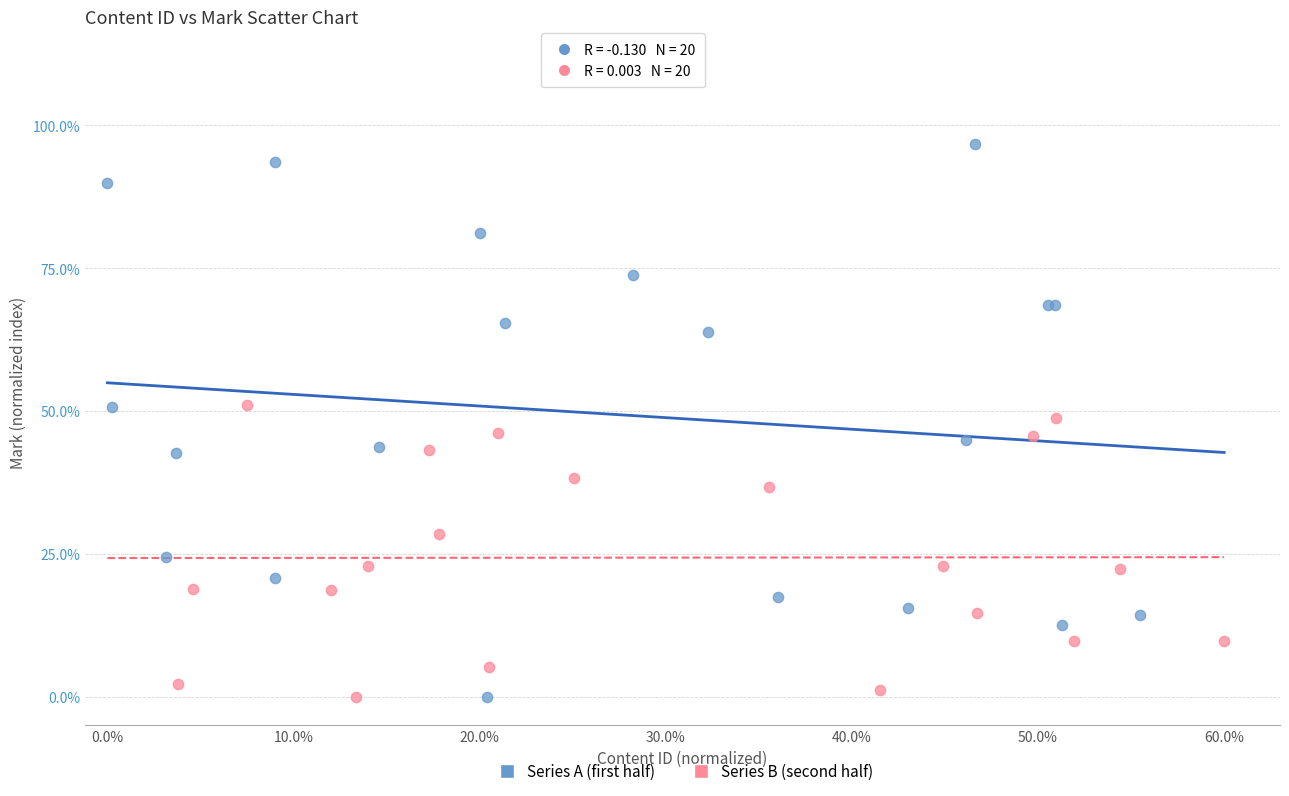

Which series has the largest Y range (max minus min)?

Series A (first half)